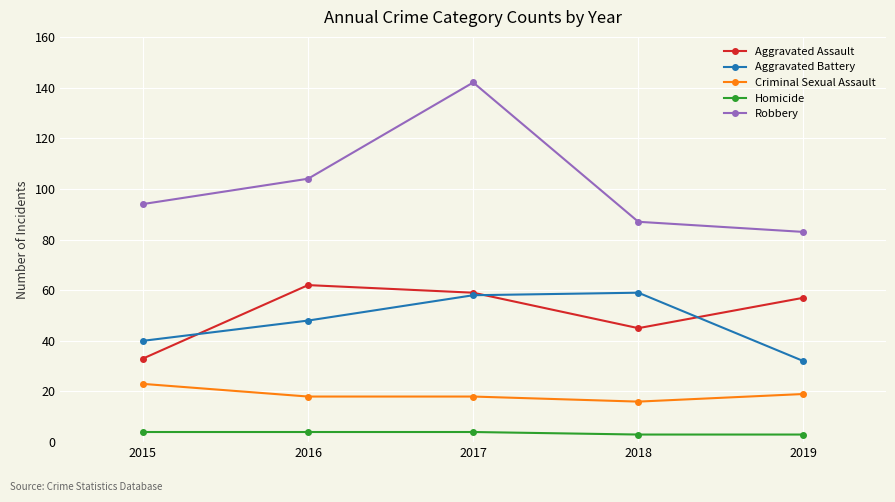

True or false: Robbery has a value of 104 at 2016.

True